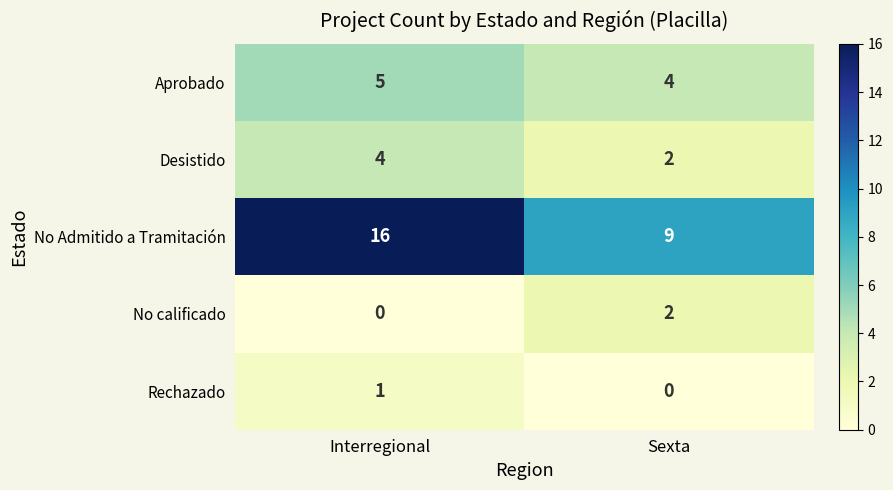

What is the sum of the Desistido values at Sexta and Interregional?

6